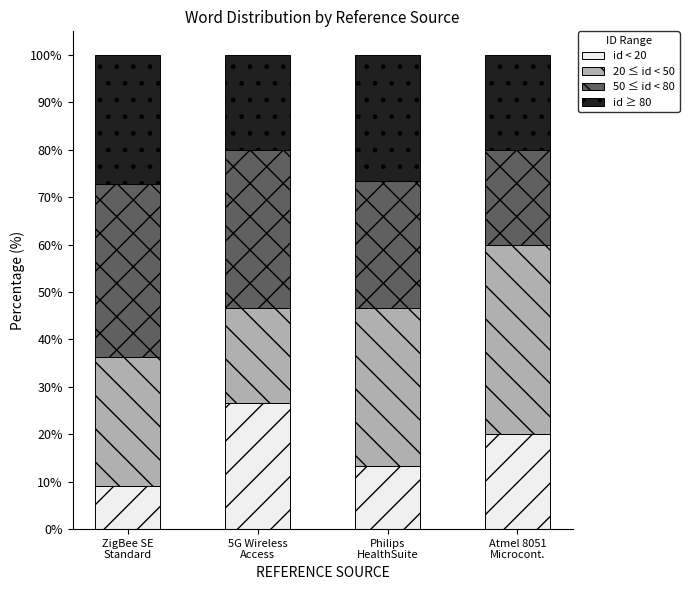

Is it true that id < 20 equals 26.7 at 5G Wireless
Access?

True